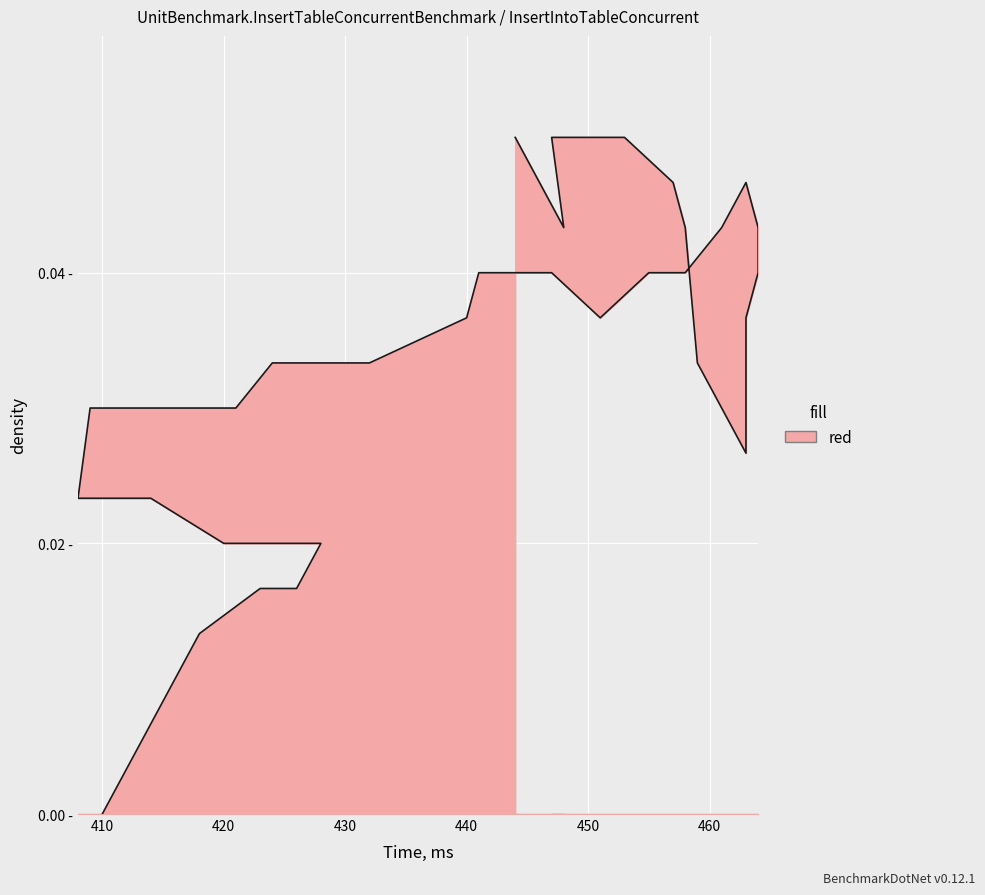

The chart shows a value of 0.0 at 12. True or false?

False